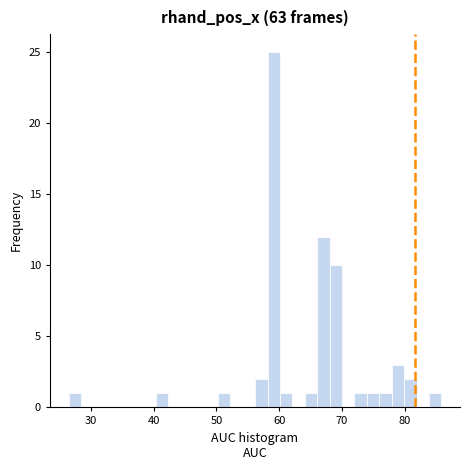

Around what value on the x-axis is the tallest bar? Give the approximate position of its centre, as read against the axis.

59